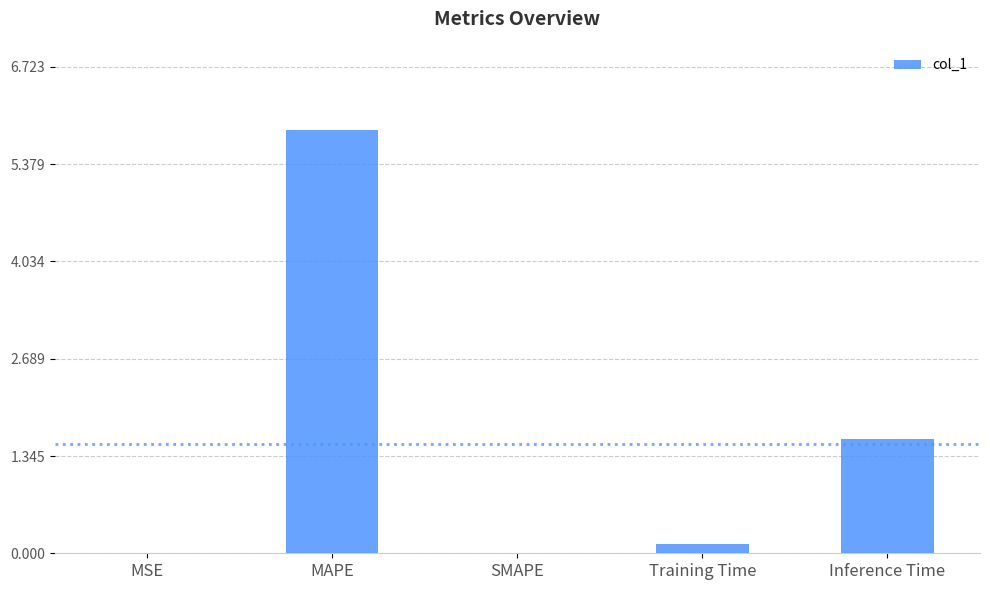

Which has a higher value, Inference Time or SMAPE?

Inference Time